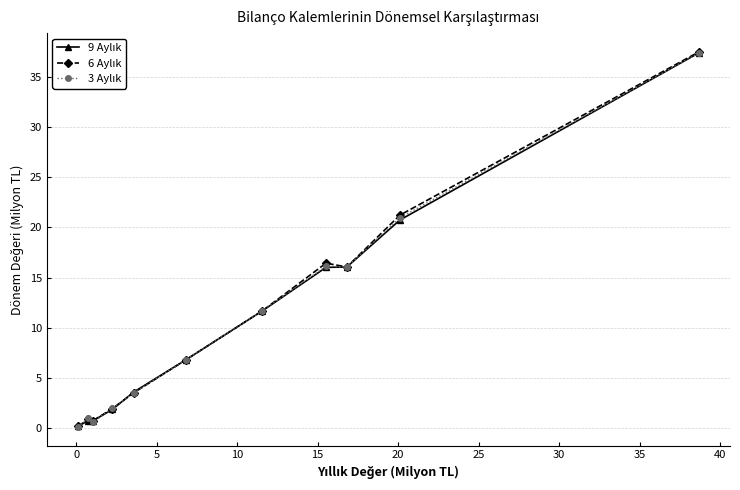

What is the maximum value shown in the chart?

37.5